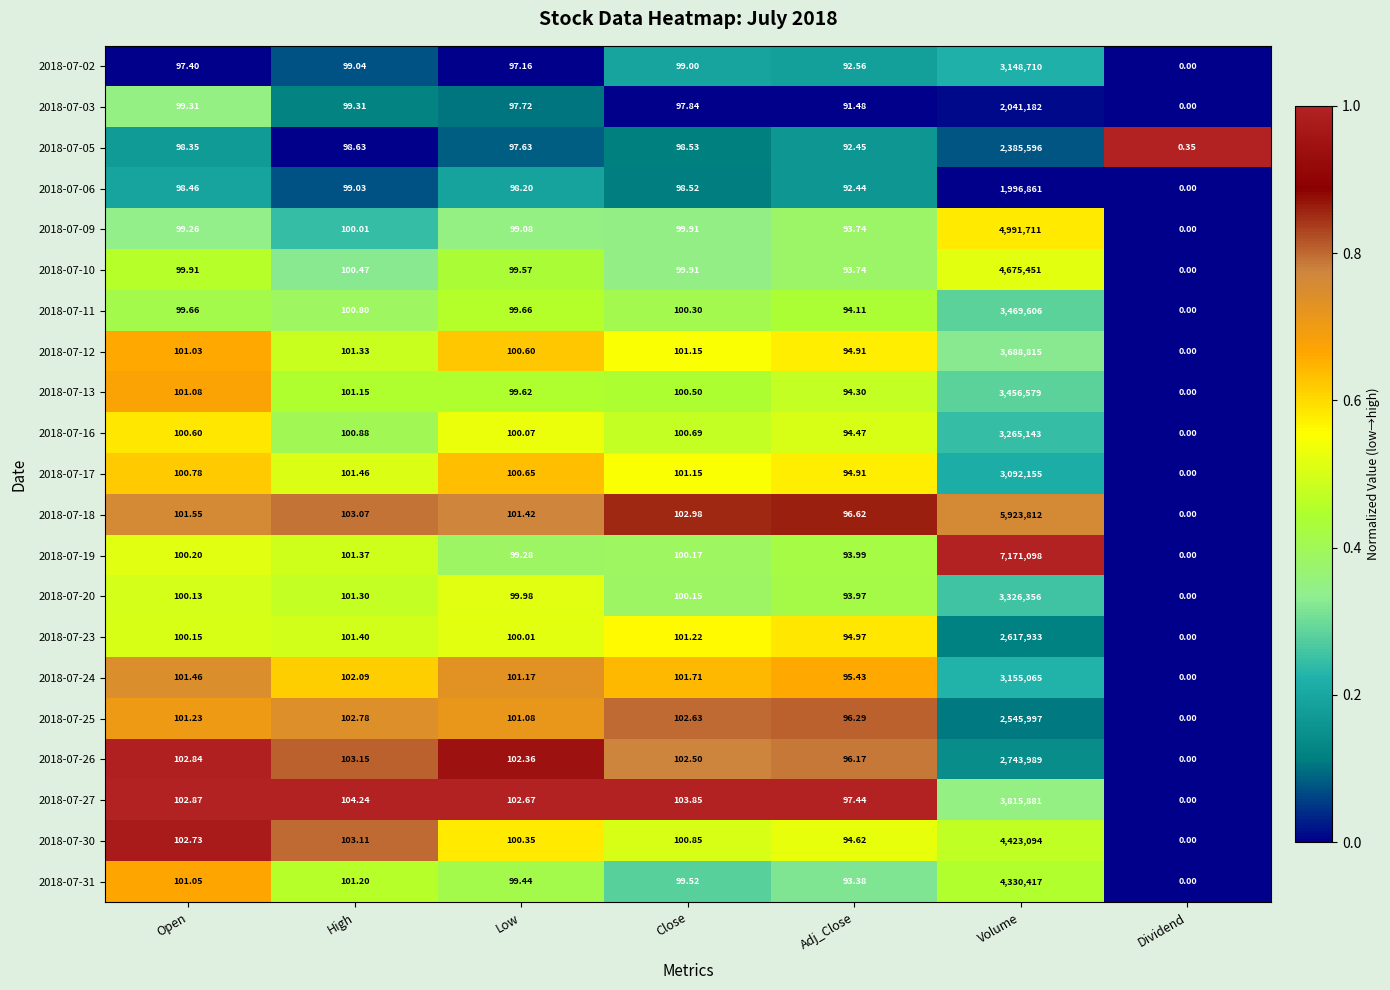

Where is 2018-07-18 nearest to the value 2961906?

High